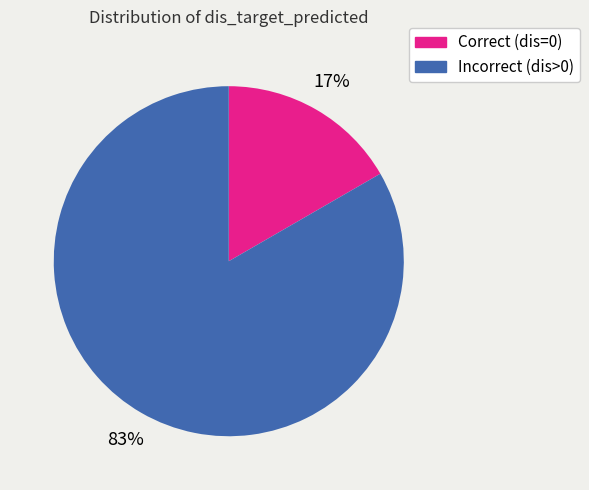

To the nearest percent, what is the average slice percentage?

50%